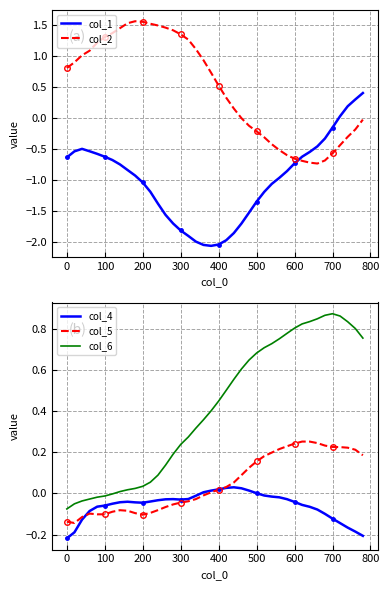

How many categories are shown in the chart?

40